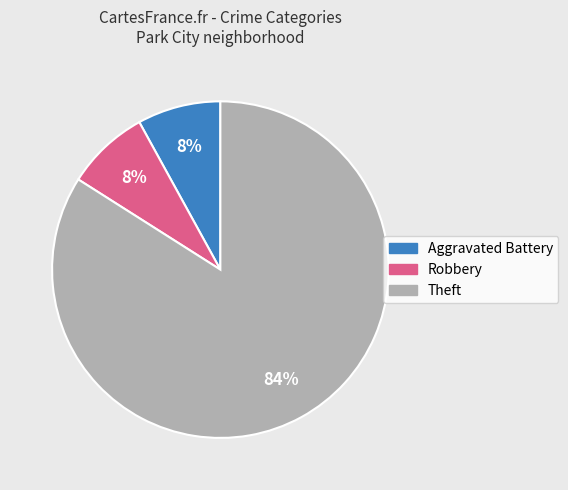

Which slice is the largest?

Theft